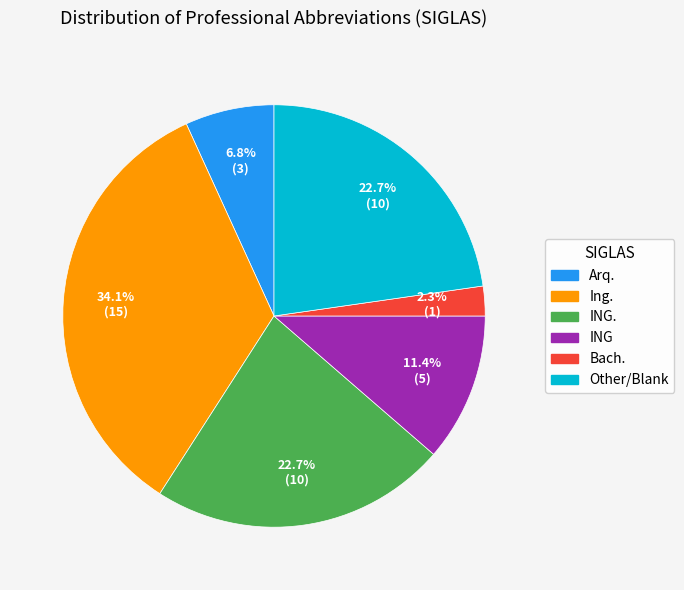

Is there any slice that represents more than half of the pie?

No